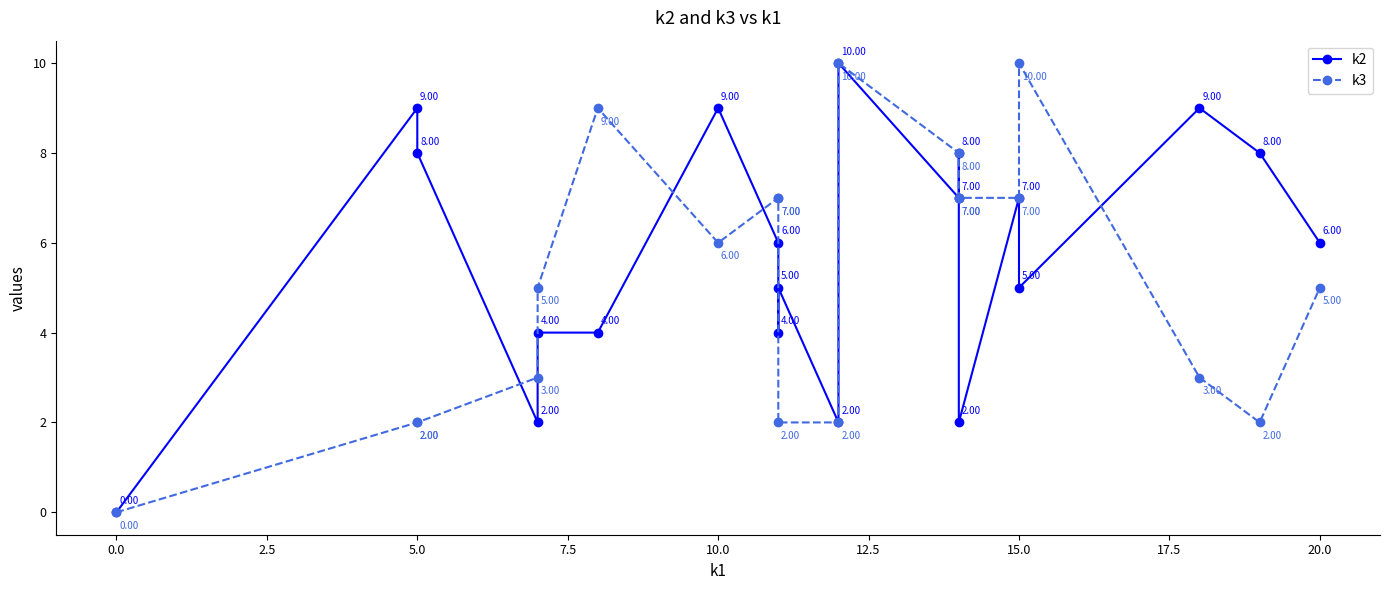

Which series has the largest range (max minus min)?

k2